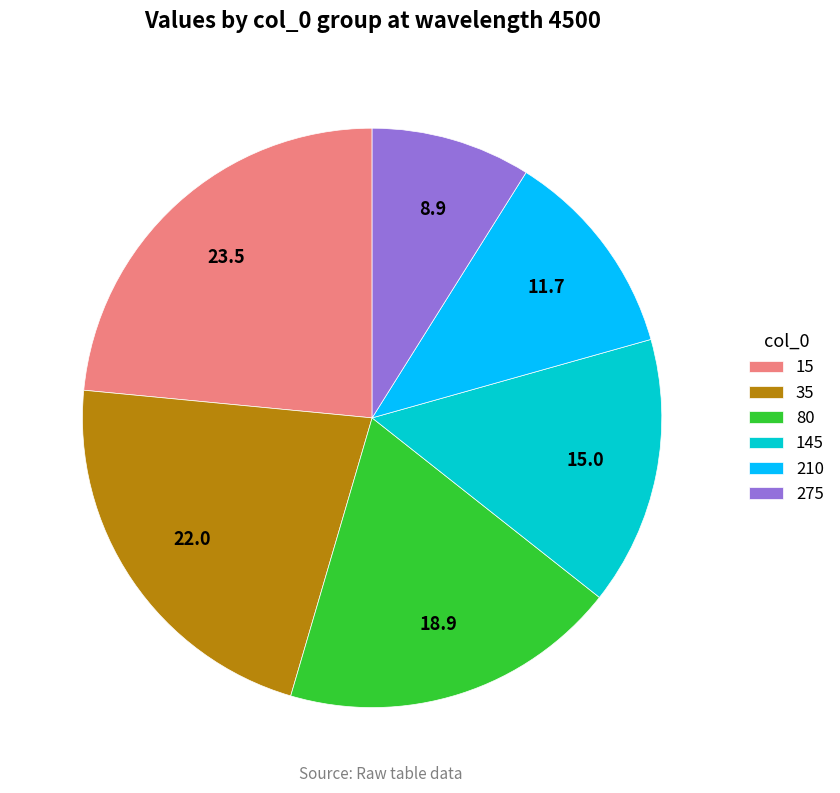

What is the ratio of the value at 80 to the value at 35?

0.9